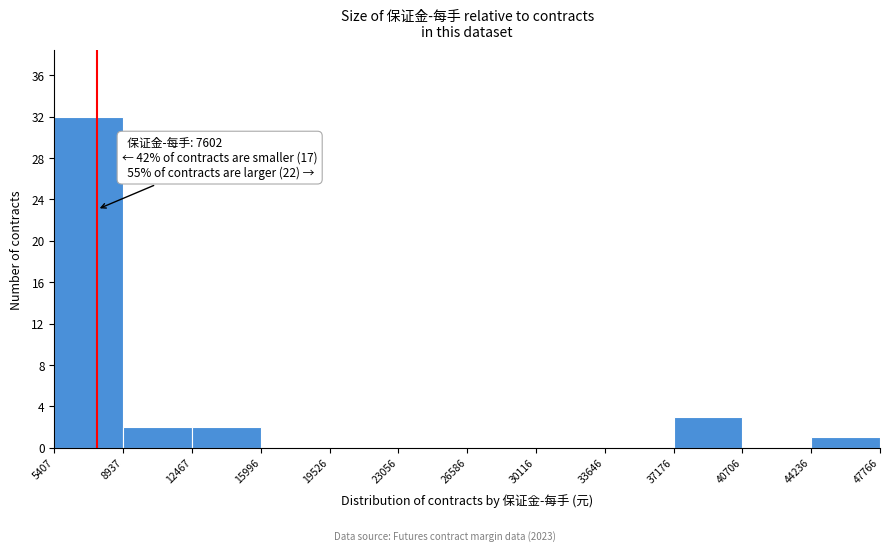

Which range on the x-axis has the tallest bar?

5407 to 8937